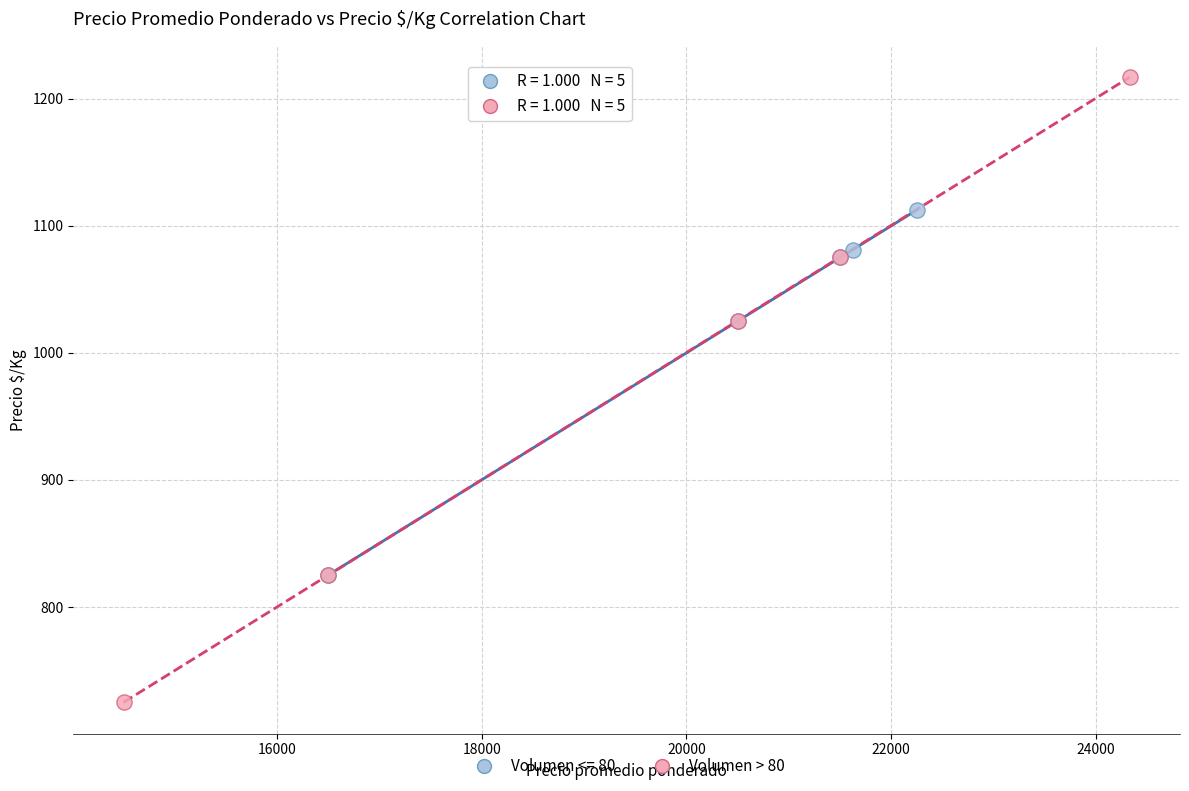

Which series contains the highest Y value?

Volumen > 80